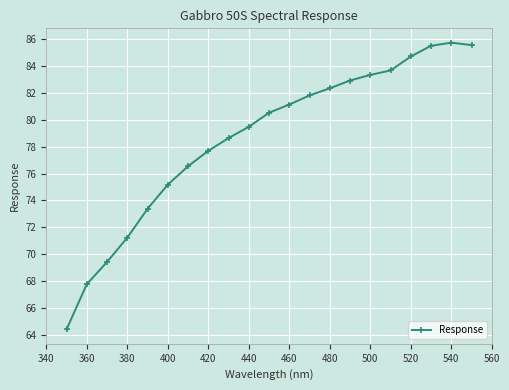

What is the value of the 19th point from the left?

85.5